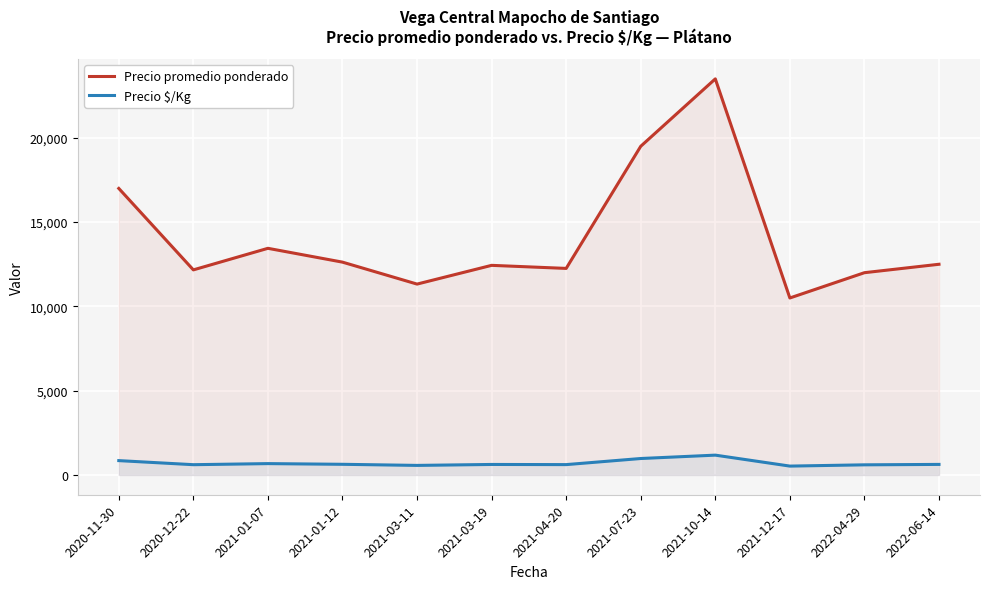

List the series in order of their overall mean, highest first.

Precio promedio ponderado, Precio $/Kg